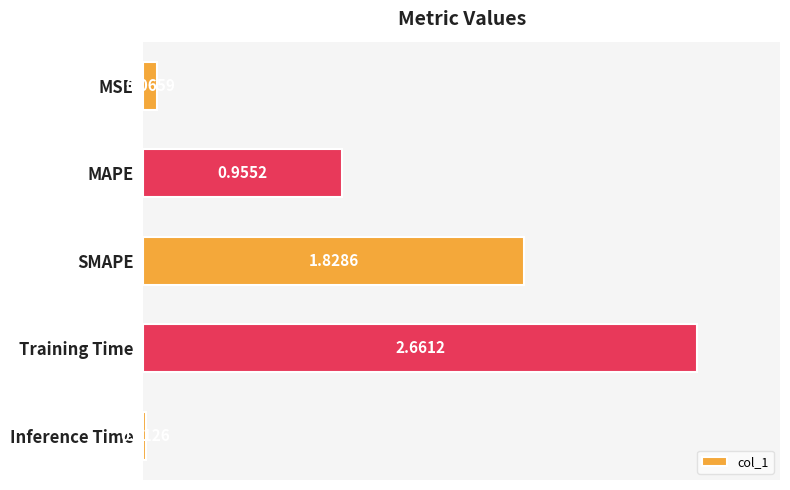

What is the sum of the values at Training Time and MAPE?

3.6